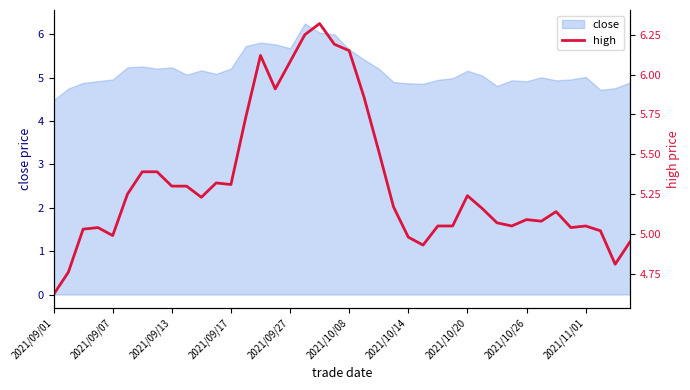

What is the minimum value for close?

4.5